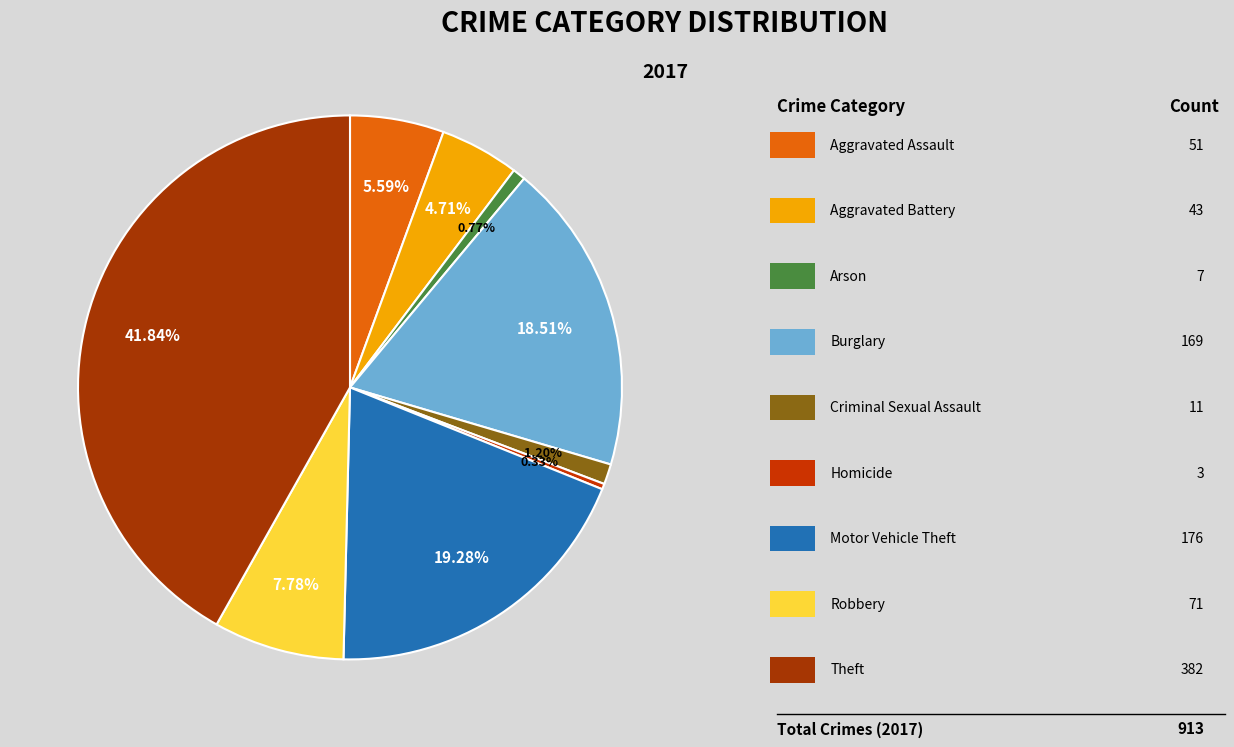

Rank the categories by value from highest to lowest.

Theft, Motor Vehicle Theft, Burglary, Robbery, Aggravated Assault, Aggravated Battery, Criminal Sexual Assault, Arson, Homicide